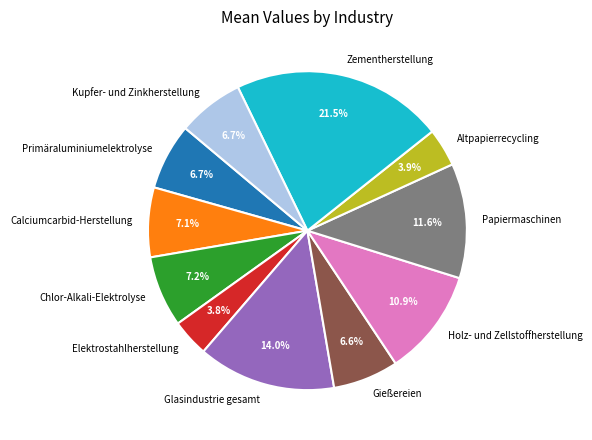

Which has a higher value, Altpapierrecycling or Chlor-Alkali-Elektrolyse?

Chlor-Alkali-Elektrolyse